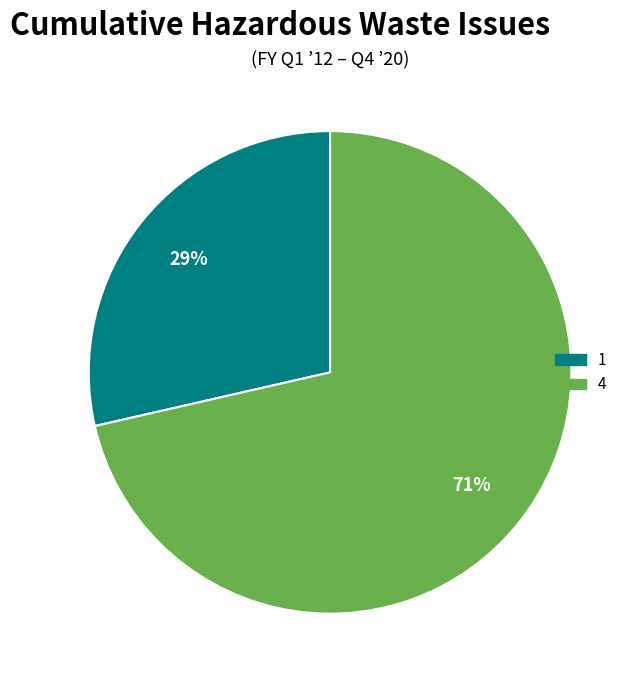

To the nearest percent, what percentage of the pie is 4?

71%